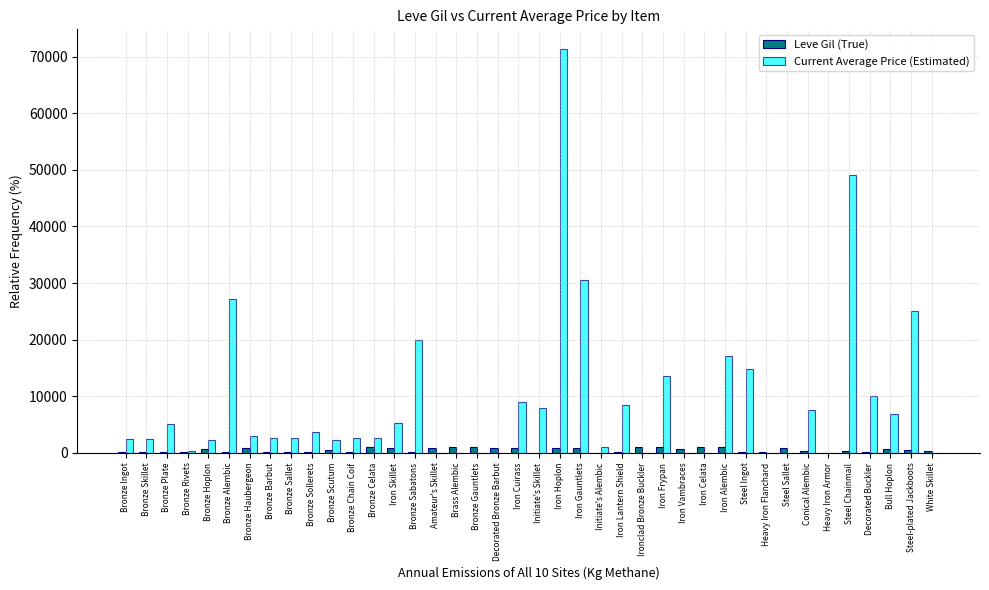

What is the maximum value shown in the chart?

71253.0